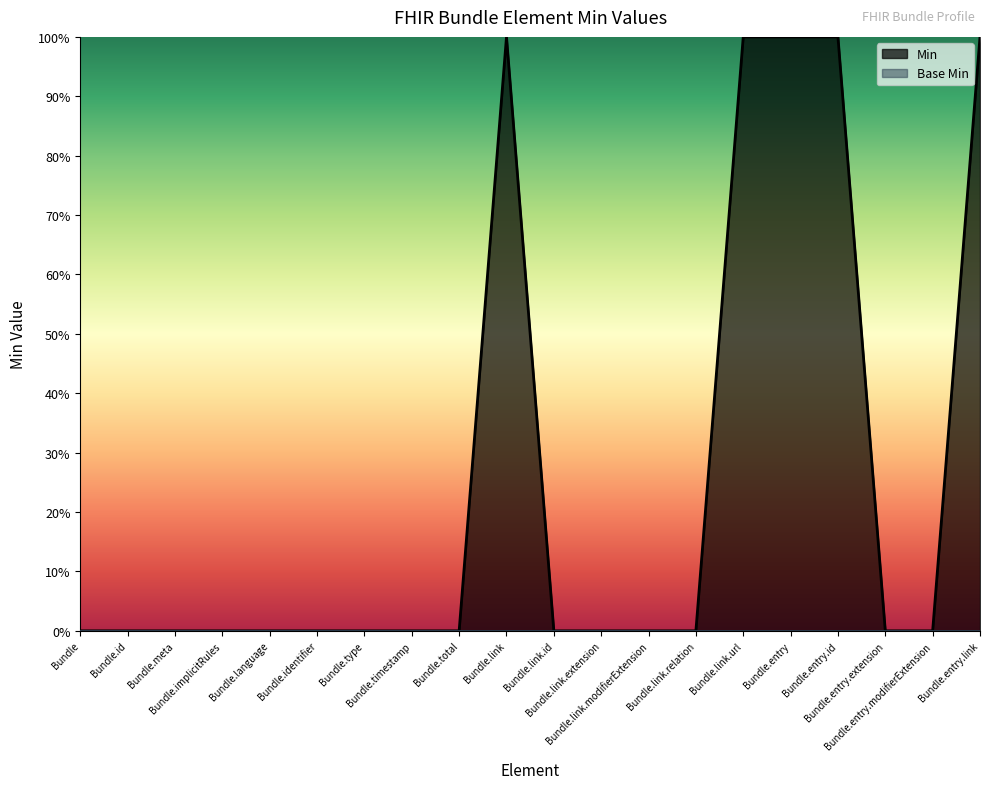

List the labels in order of value, smallest first.

Bundle, Bundle.id, Bundle.meta, Bundle.implicitRules, Bundle.language, Bundle.identifier, Bundle.type, Bundle.timestamp, Bundle.total, Bundle.link.id, Bundle.link.extension, Bundle.link.modifierExtension, Bundle.link.relation, Bundle.entry.extension, Bundle.entry.modifierExtension, Bundle.link, Bundle.link.url, Bundle.entry, Bundle.entry.id, Bundle.entry.link